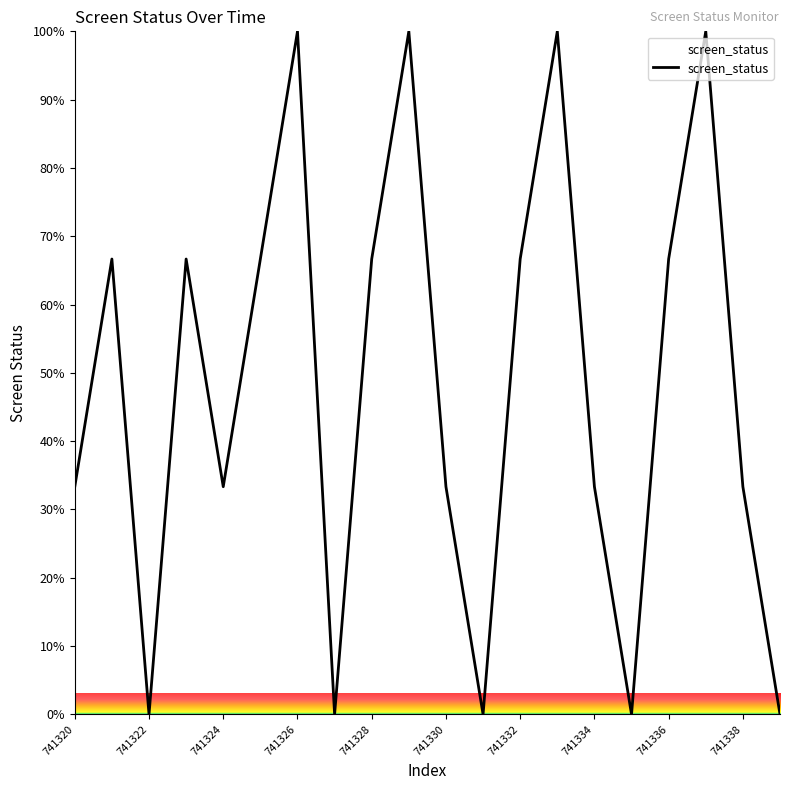

What is the sum of all values?

966.7